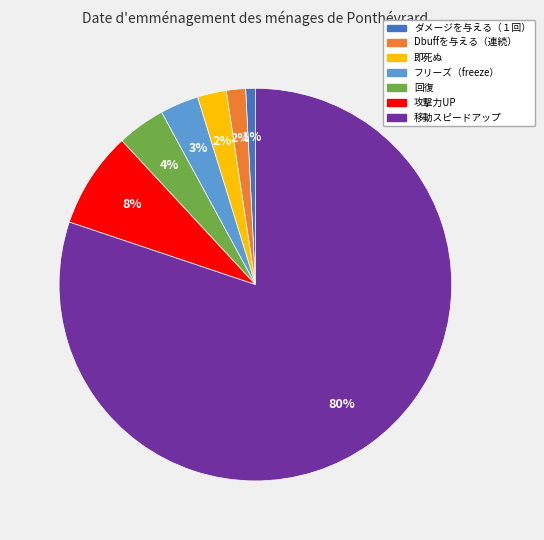

Count the number of slices in the pie.

7